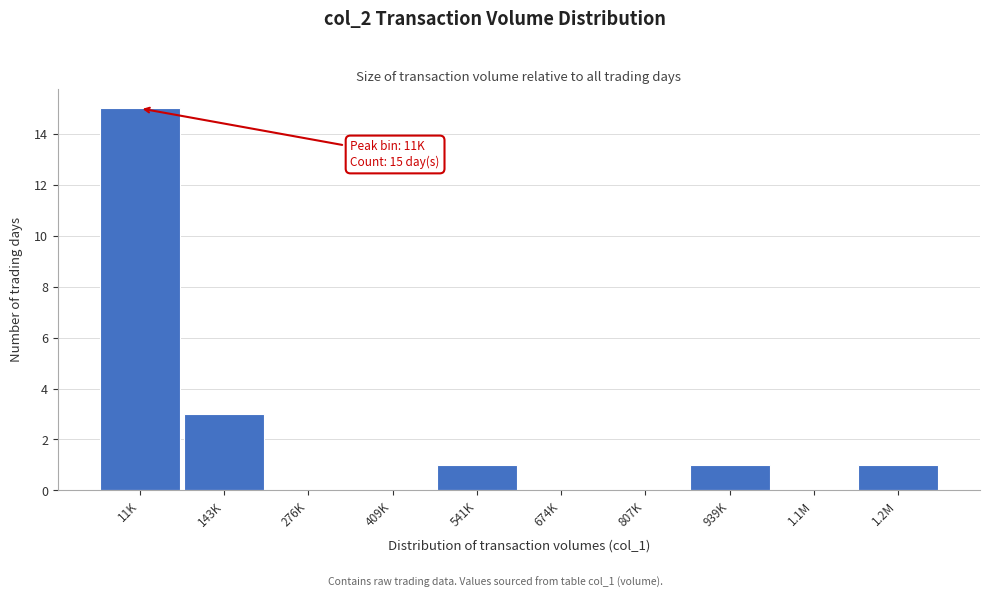

Reading right to left, transcribe all the data shown in this chart.

1.2M=1	1.1M=0	939K=1	807K=0	674K=0	541K=1	409K=0	276K=0	143K=3	11K=15